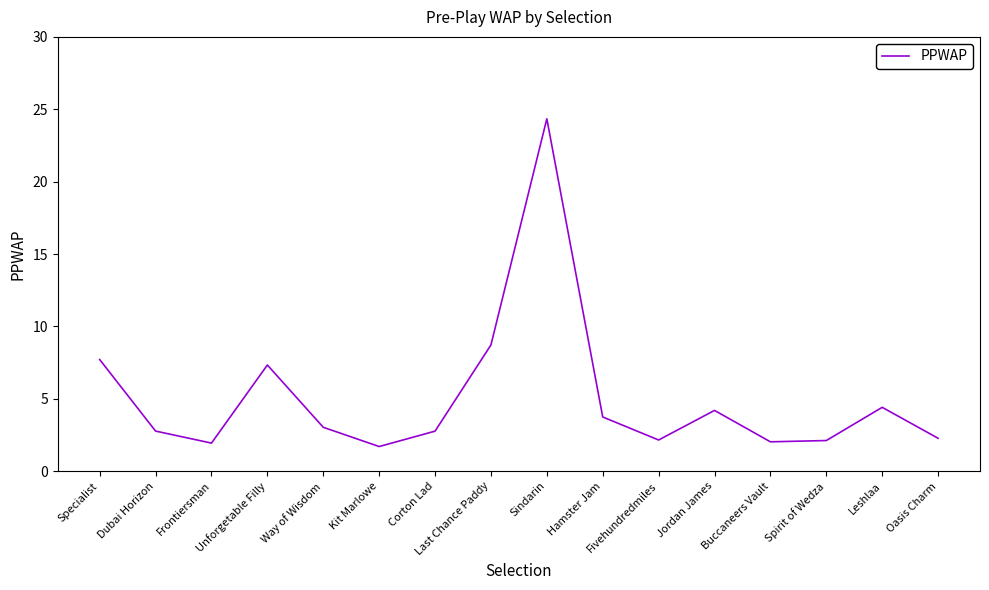

What is the difference between the second highest and minimum values?

7.0